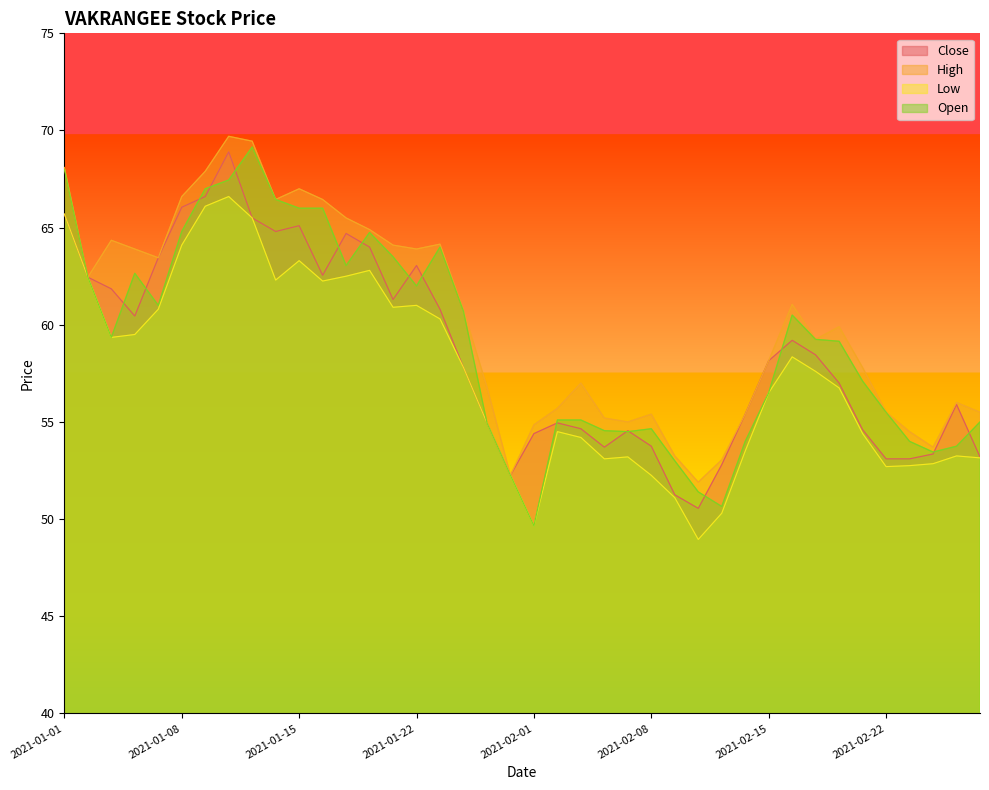

What is the difference between the High values at 2021-01-15 and 2021-02-05?

12.0